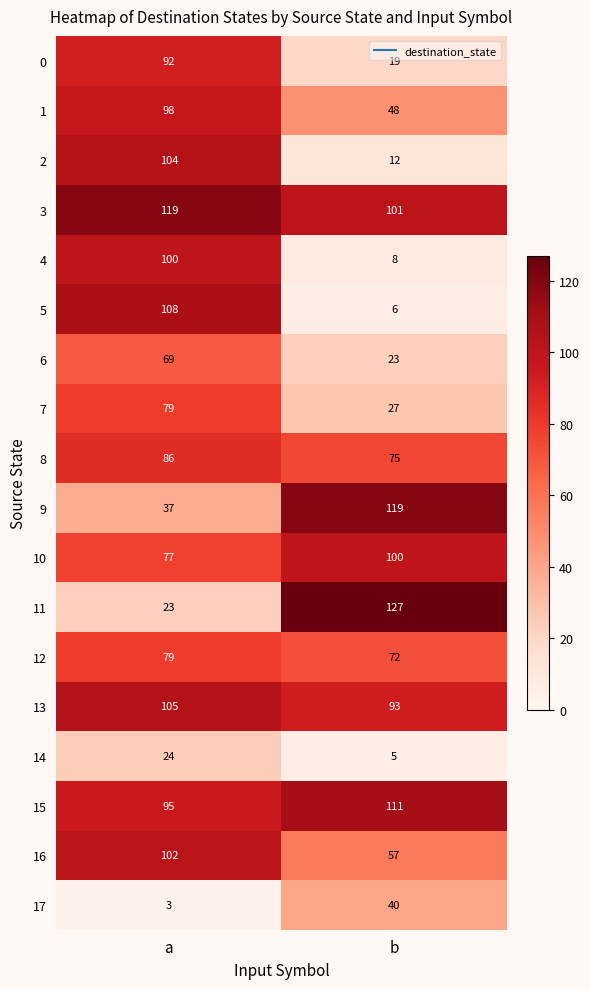

Which series has the widest spread of values?

11